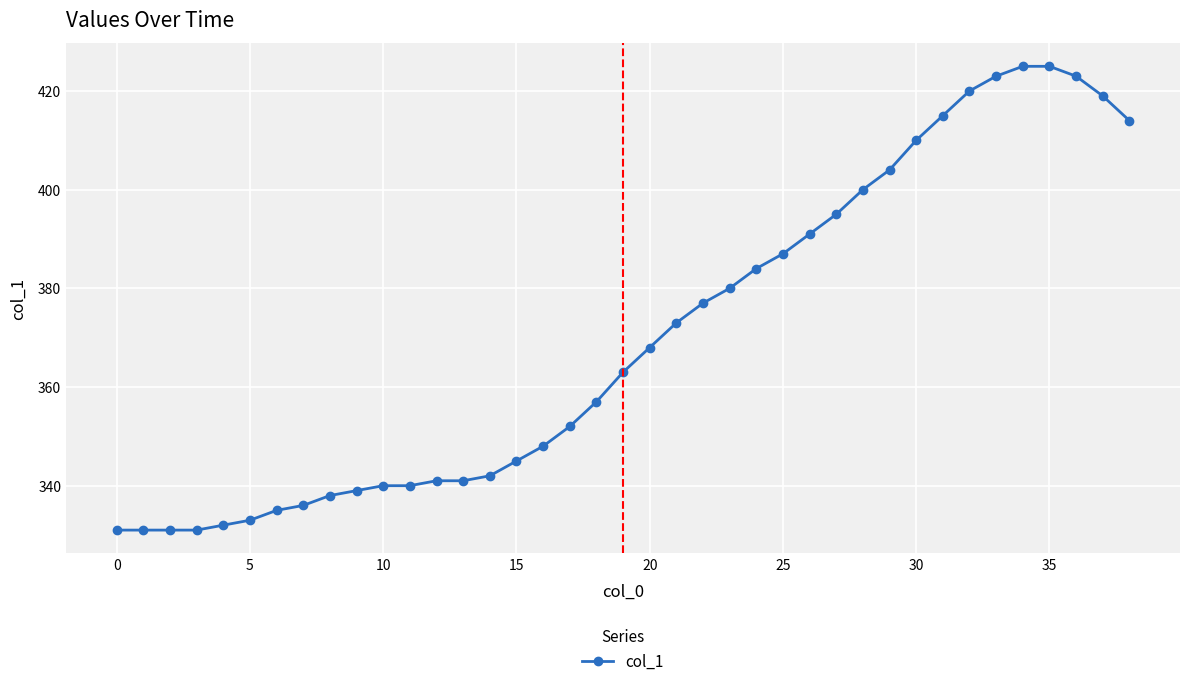

Reading left to right, extract all data points from this chart.

331	331	331	331	332	333	335	336	338	339	340	340	341	341	342	345	348	352	357	363	368	373	377	380	384	387	391	395	400	404	410	415	420	423	425	425	423	419	414